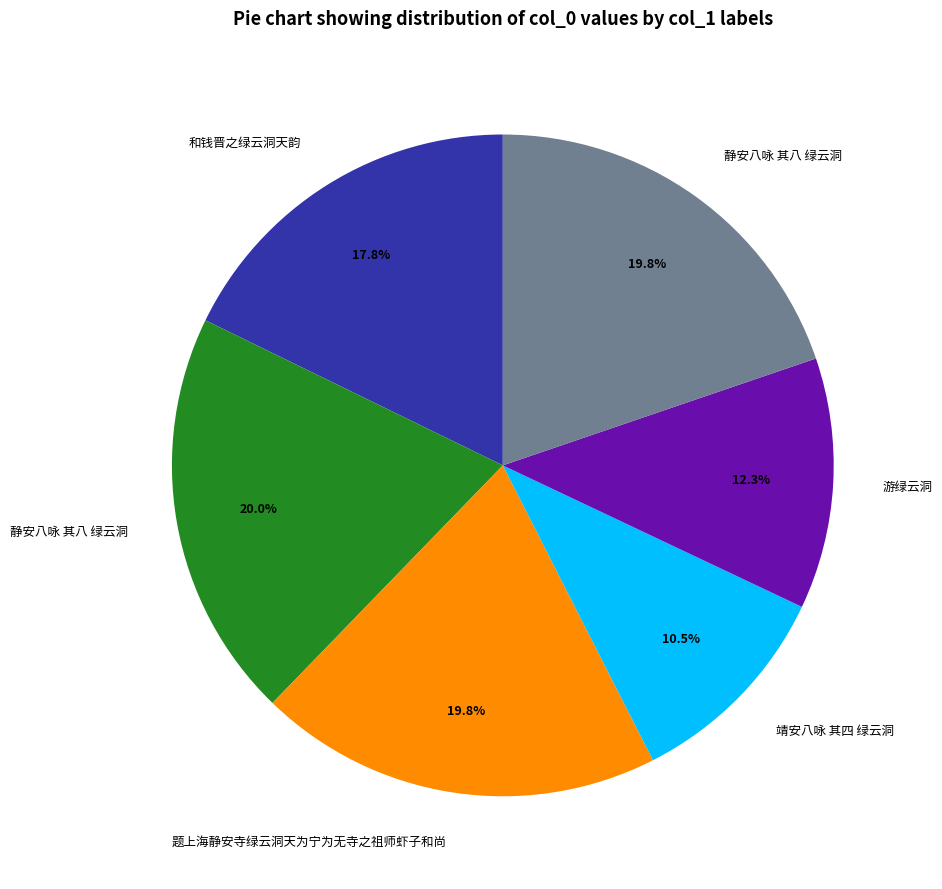

Is there any slice that represents more than half of the pie?

No